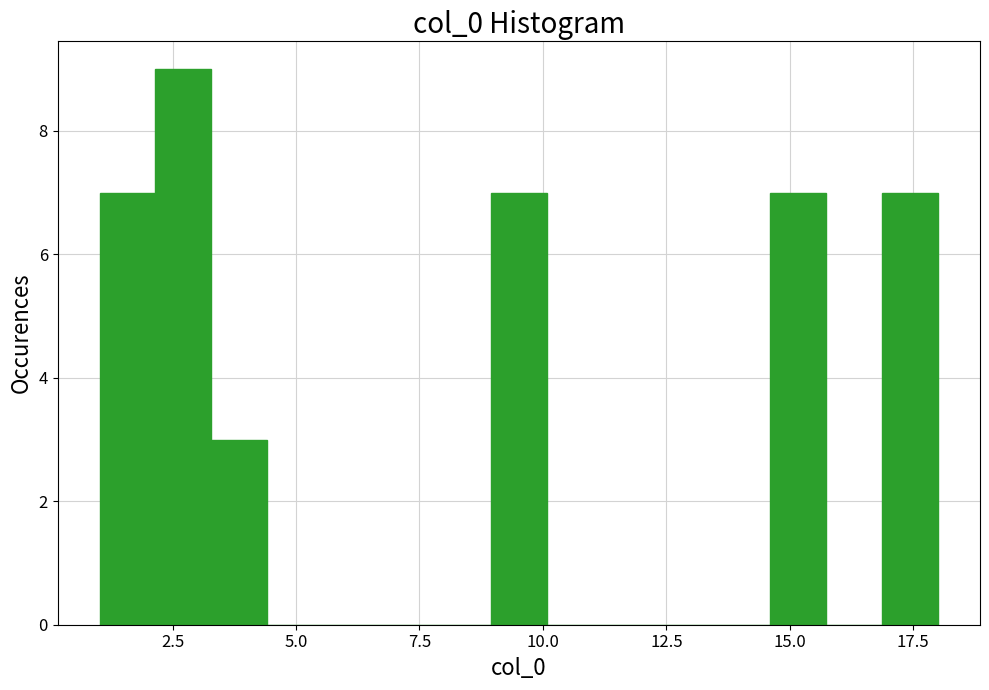

Around what value on the x-axis is the tallest bar? Give the approximate position of its centre, as read against the axis.

2.5